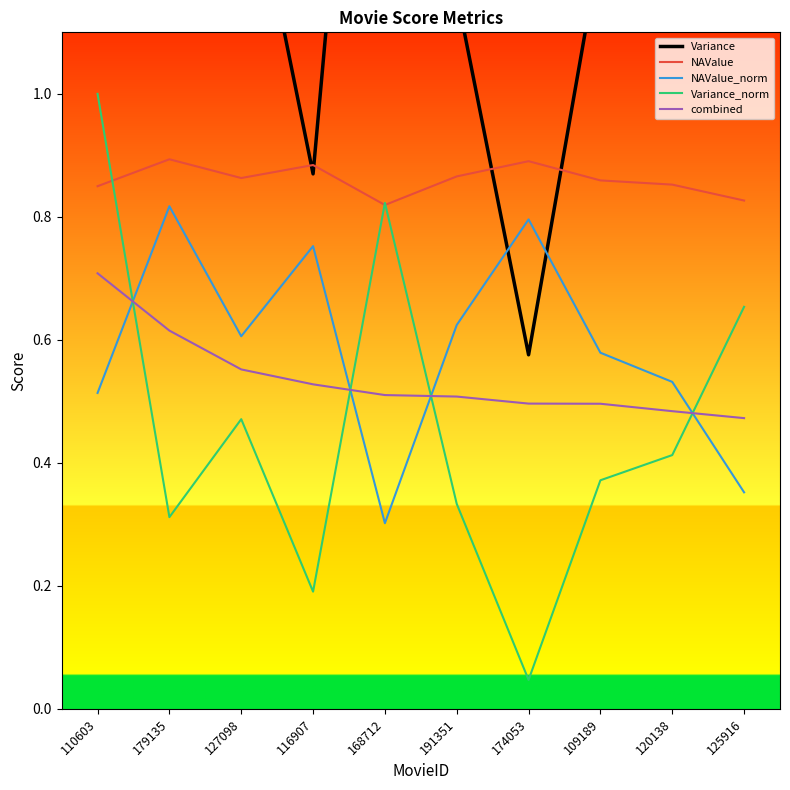

How many lines are shown in the chart?

5